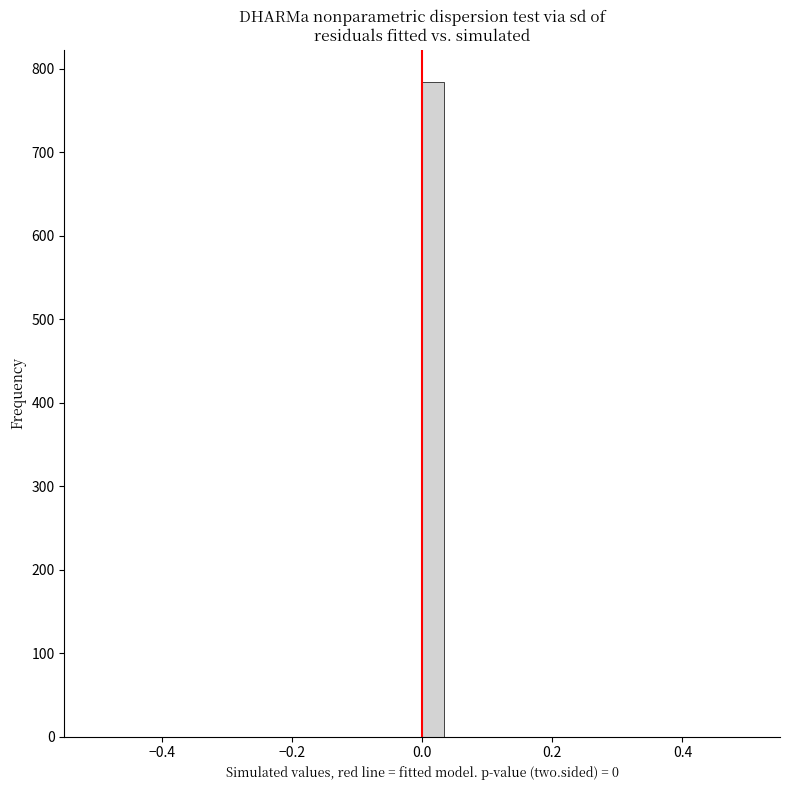

Around what value on the x-axis is the tallest bar? Give the approximate position of its centre, as read against the axis.

0.02